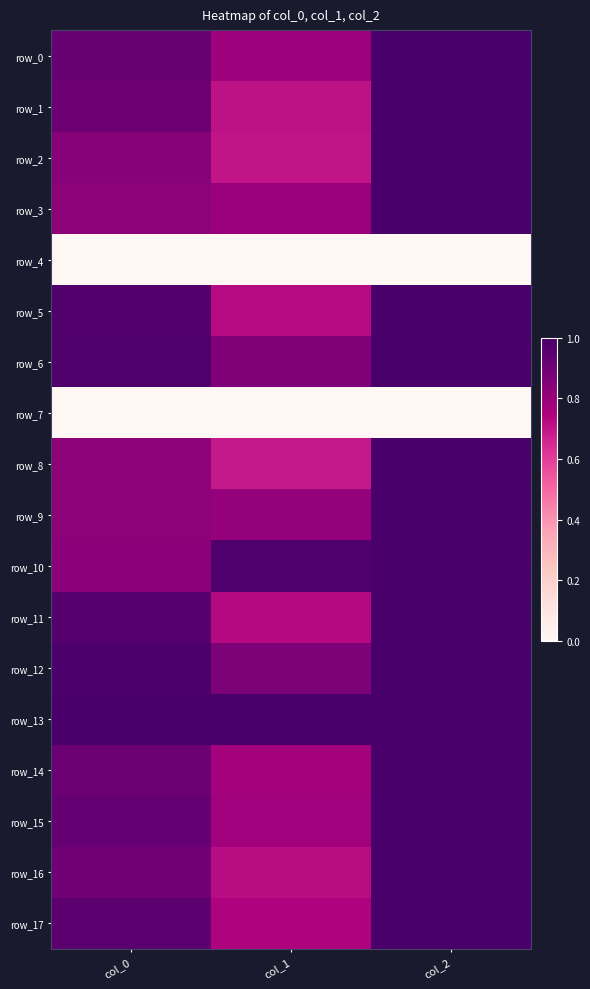

Reading right to left, what are all the values shown in this chart?

row_0: col_2=1.0	col_1=0.8	col_0=0.9
row_1: col_2=1.0	col_1=0.7	col_0=0.9
row_2: col_2=1.0	col_1=0.7	col_0=0.8
row_3: col_2=1.0	col_1=0.8	col_0=0.8
row_4: col_2=0.0	col_1=0.0	col_0=0.0
row_5: col_2=1.0	col_1=0.7	col_0=1.0
row_6: col_2=1.0	col_1=0.9	col_0=1.0
row_7: col_2=0.0	col_1=0.0	col_0=0.0
row_8: col_2=1.0	col_1=0.7	col_0=0.8
row_9: col_2=1.0	col_1=0.8	col_0=0.8
row_10: col_2=1.0	col_1=1.0	col_0=0.8
row_11: col_2=1.0	col_1=0.7	col_0=1.0
row_12: col_2=1.0	col_1=0.9	col_0=1.0
row_13: col_2=1.0	col_1=1.0	col_0=1.0
row_14: col_2=1.0	col_1=0.8	col_0=0.9
row_15: col_2=1.0	col_1=0.8	col_0=0.9
row_16: col_2=1.0	col_1=0.7	col_0=0.9
row_17: col_2=1.0	col_1=0.7	col_0=1.0